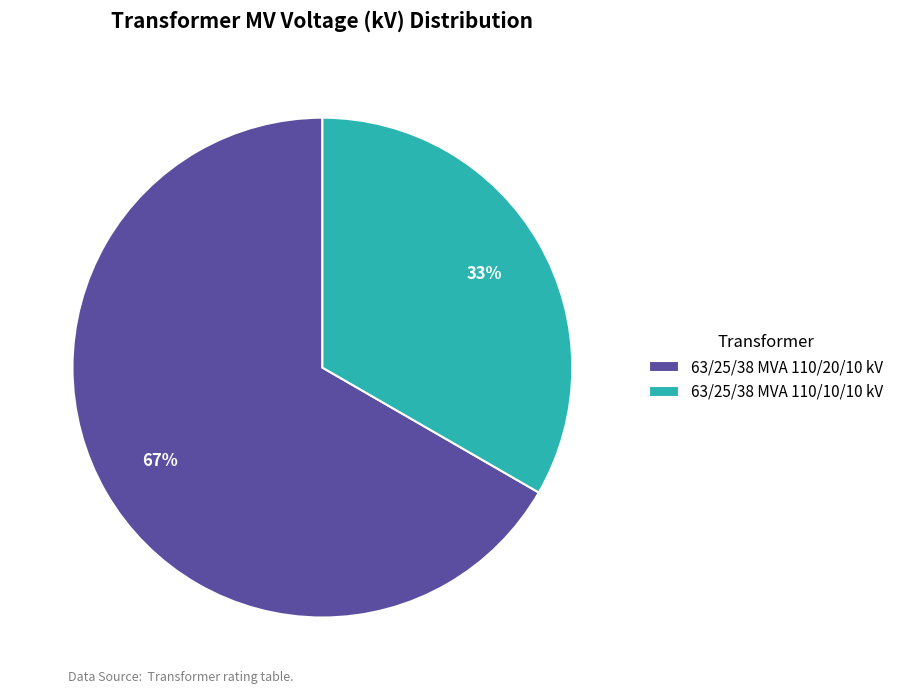

Count the number of slices in the pie.

2